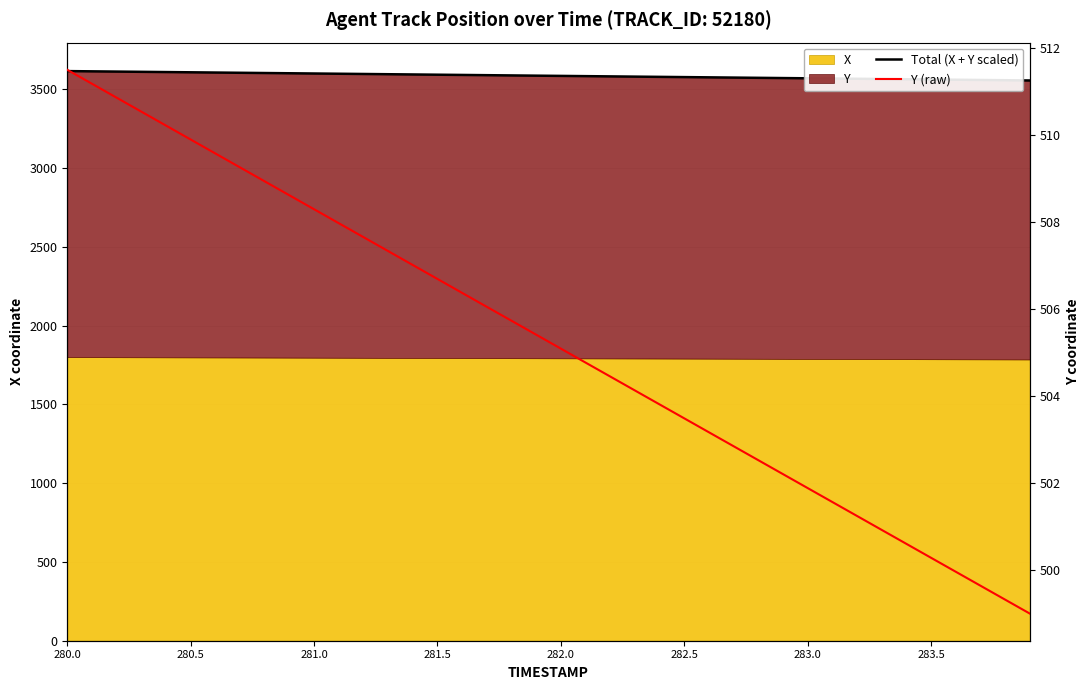

Count the number of categories in the chart.

40